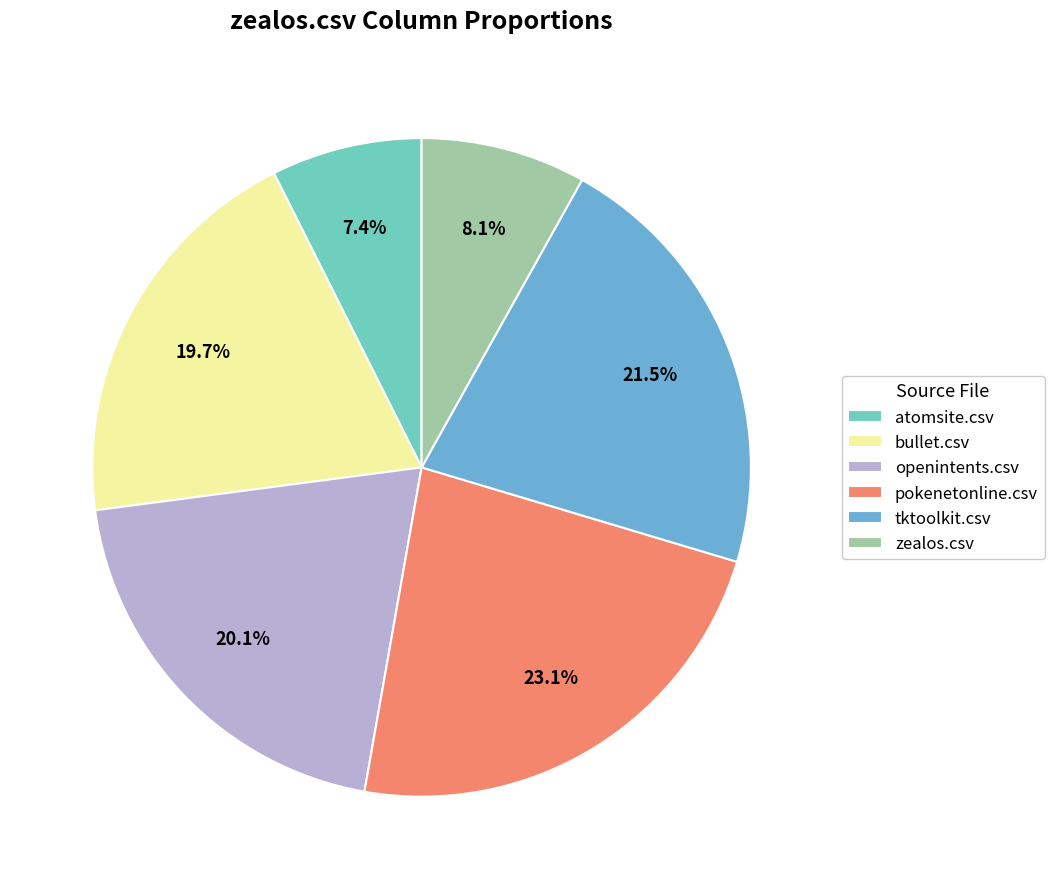

Which has a higher value, atomsite.csv or pokenetonline.csv?

pokenetonline.csv